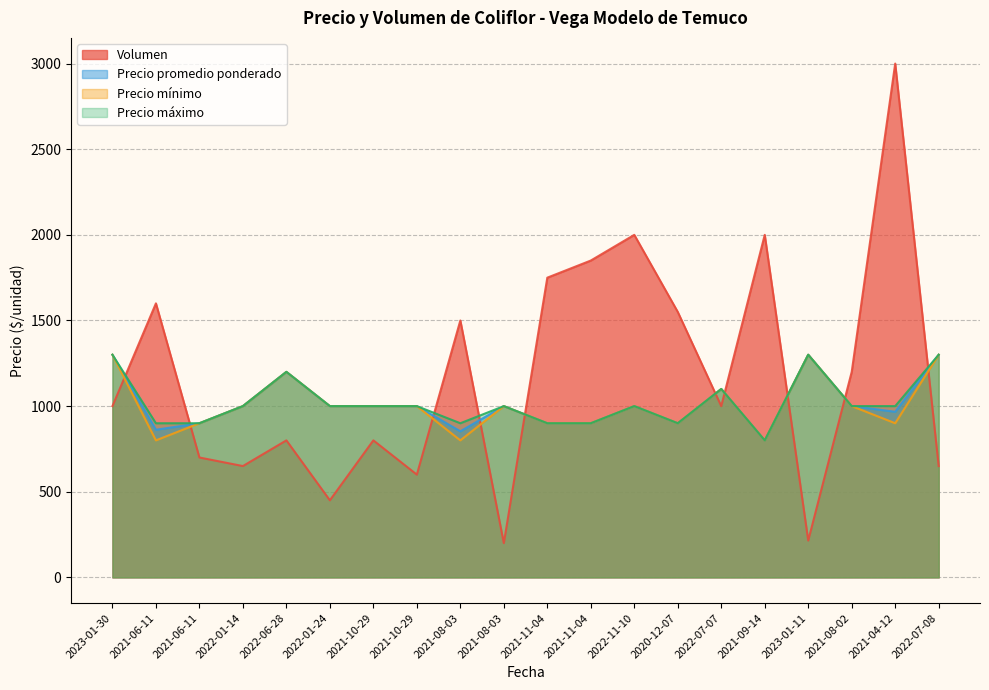

True or false: Precio máximo and Precio mínimo cross at least once.

False